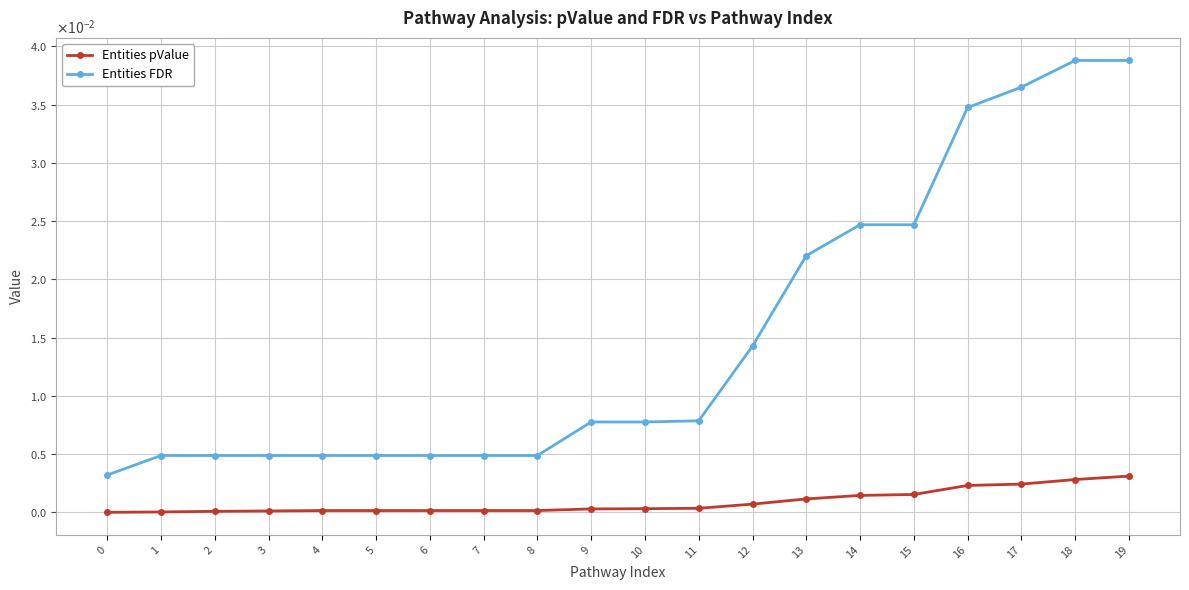

True or false: Entities FDR and Entities pValue intersect in this chart.

False